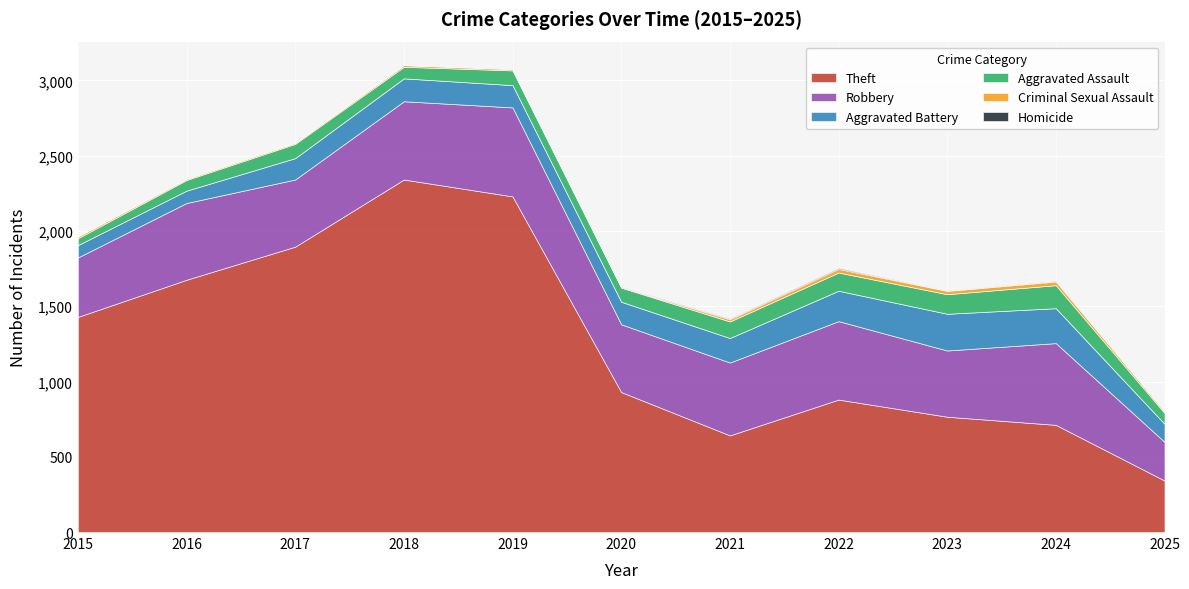

At which label does Theft first exceed 930?

2015